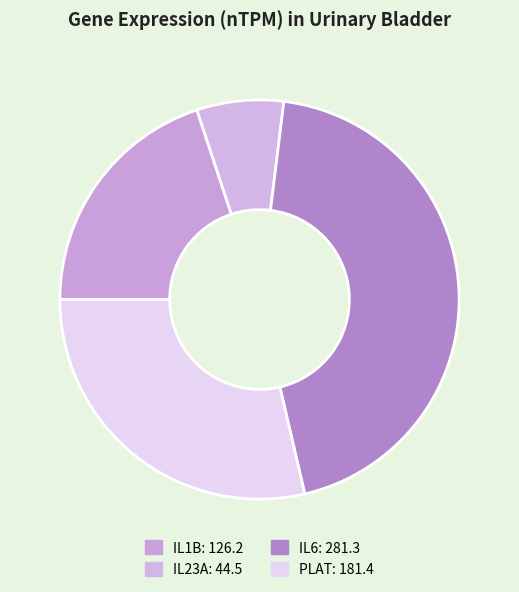

What is the change in value from IL23A to IL6?

+236.8